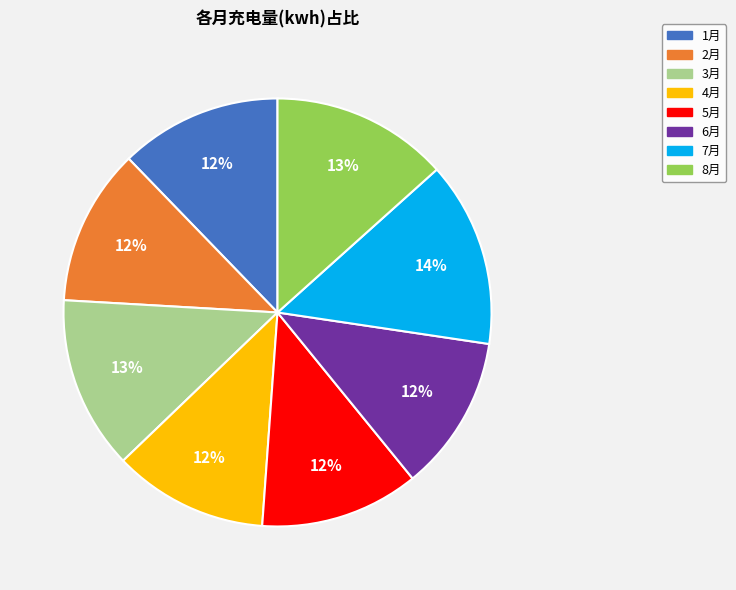

Is it true that 8月 is 19% of the pie?

False